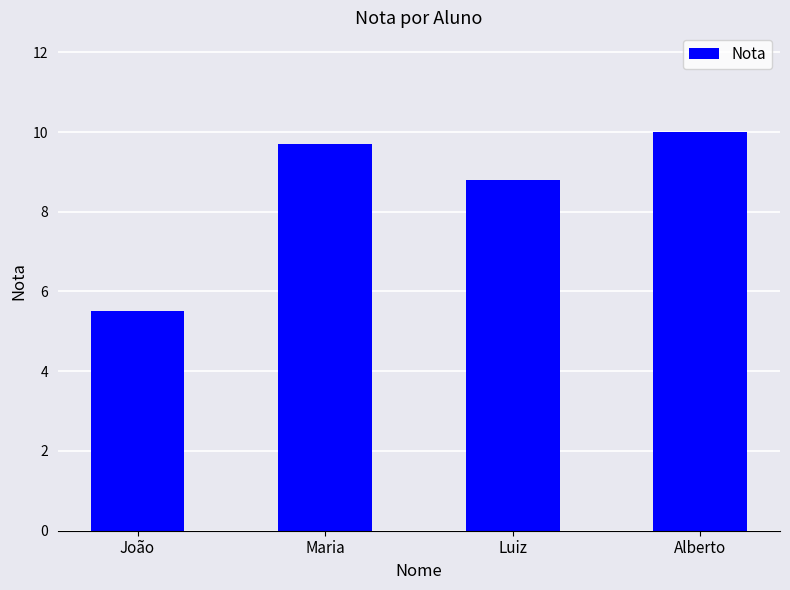

What is the difference between the second highest and minimum values?

4.2